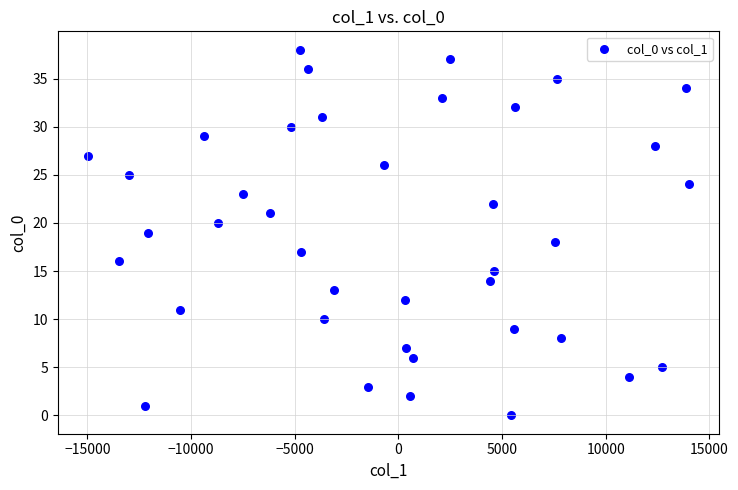

What is the range of Y values (max minus min)?

38